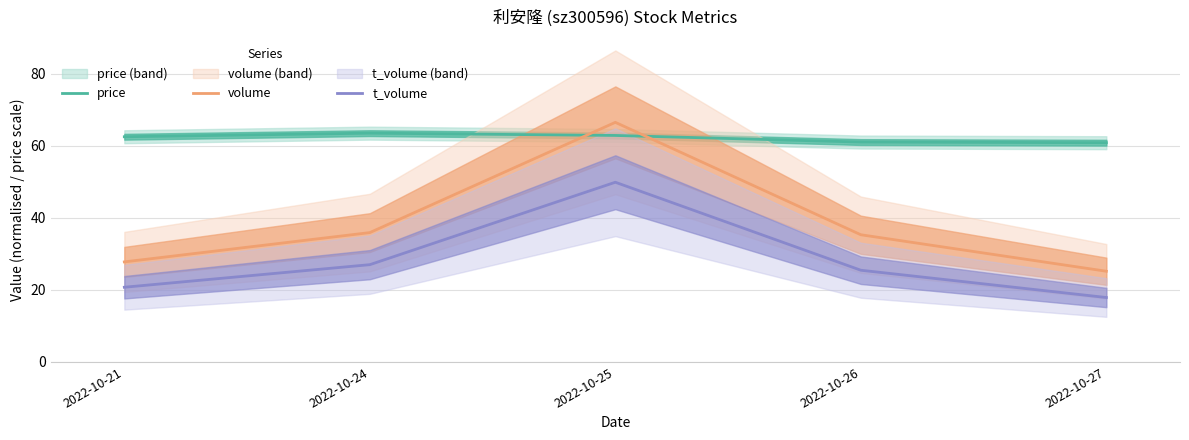

Reading right to left, what are all the values shown in this chart?

price: 60.9	61.0	62.9	63.5	62.5
volume: 25.2	35.3	66.5	35.9	27.8
t_volume: 17.9	25.5	49.9	27.0	20.7